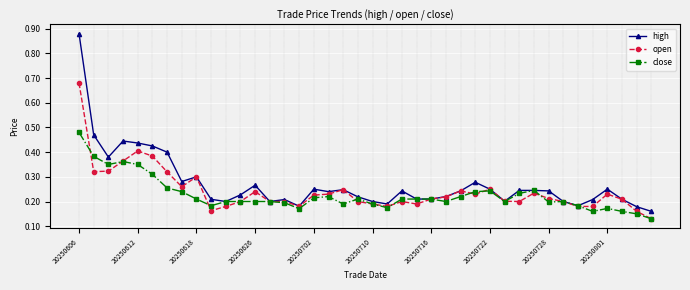

Count the close values in the range 0 to 1.

40